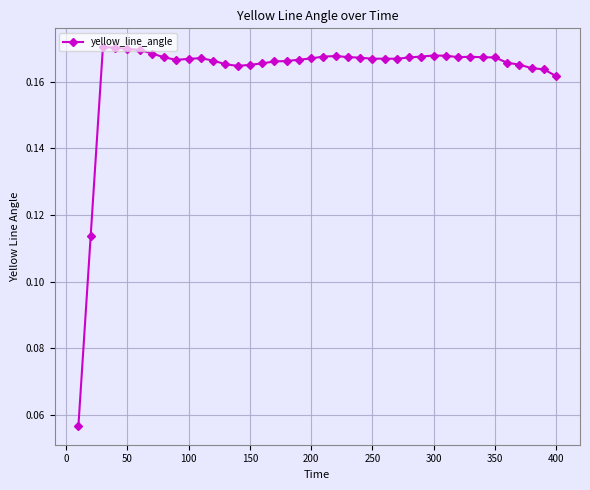

How many values are between 0 and 1?

40